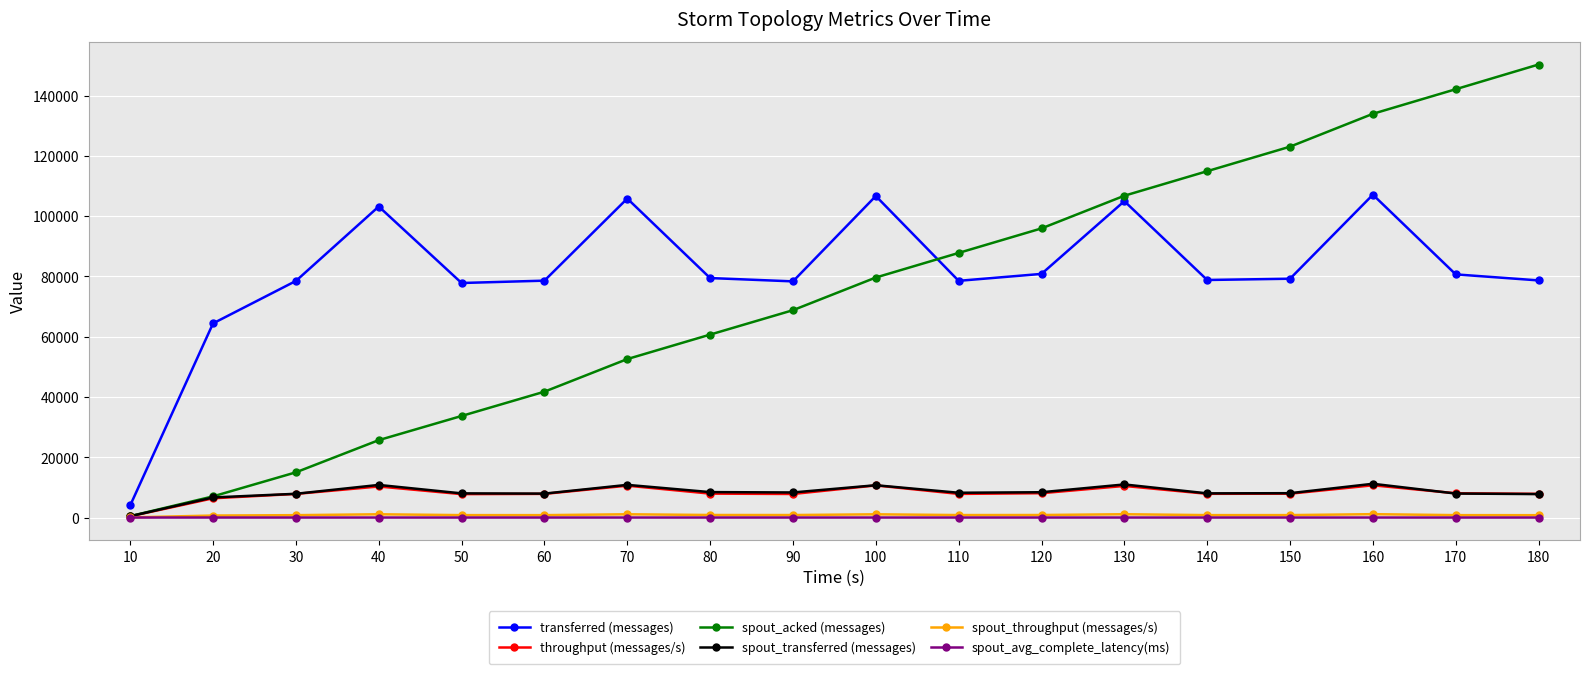

Where is the first local maximum for transferred (messages)?

40